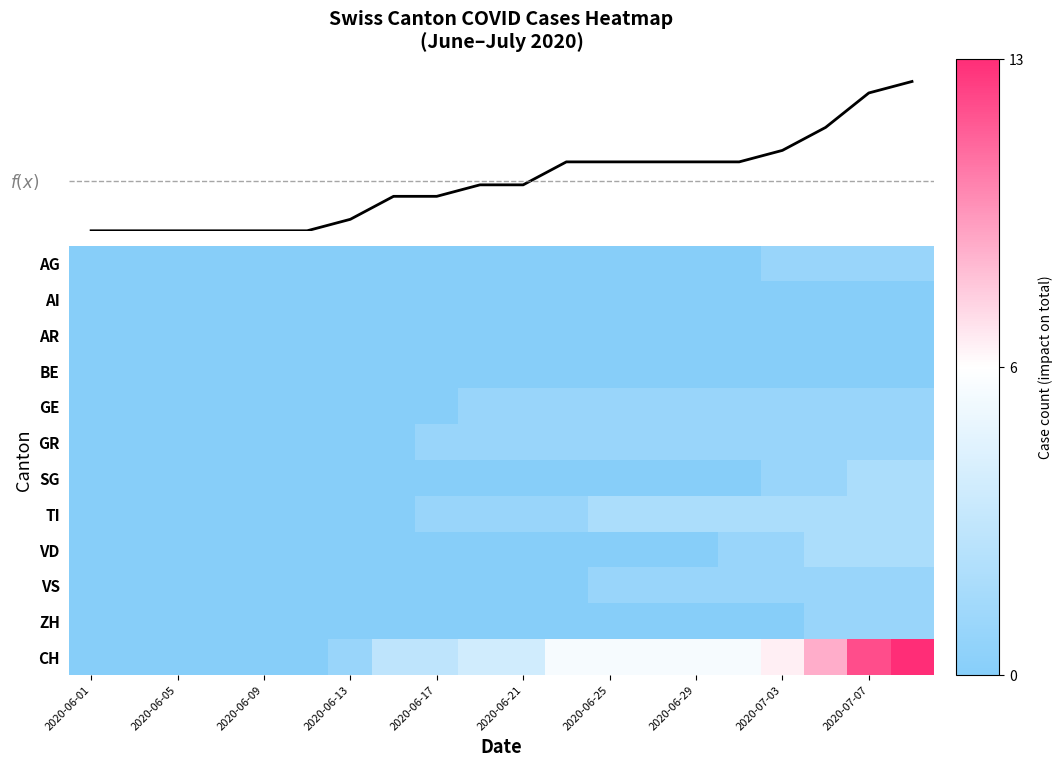

At how many categories does at least one series exceed 0?

14